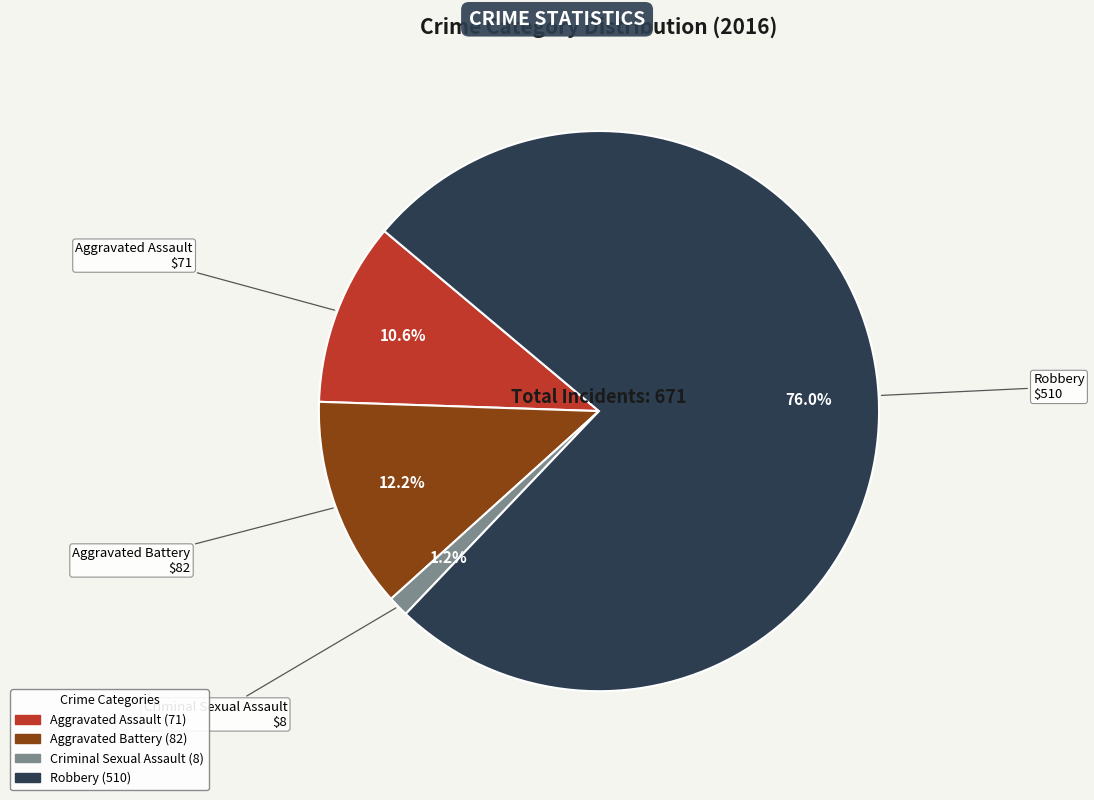

Does Robbery account for over 50% of the chart?

Yes